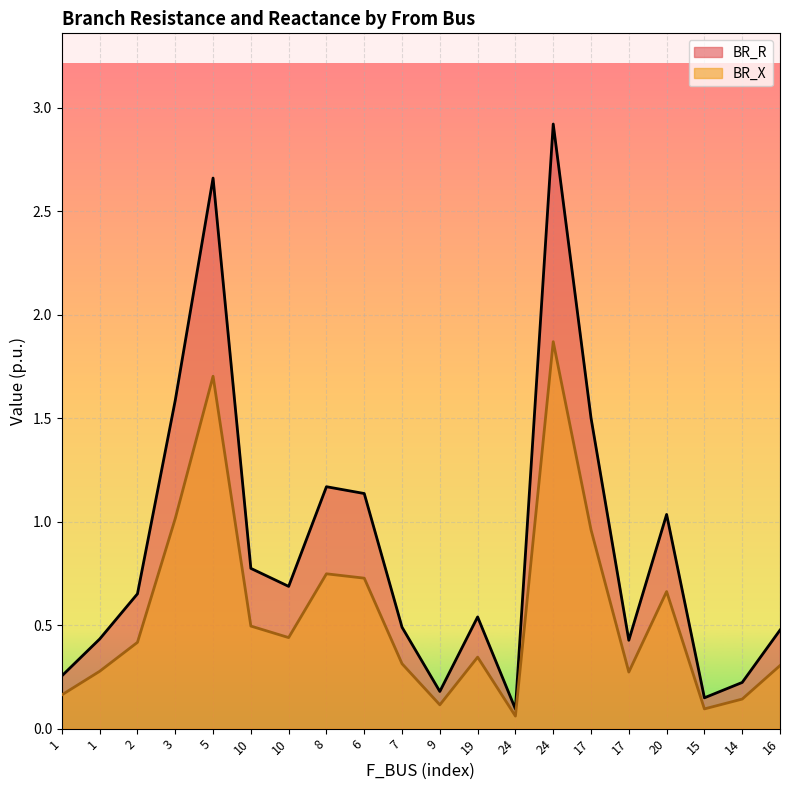

True or false: BR_R and BR_X intersect in this chart.

False